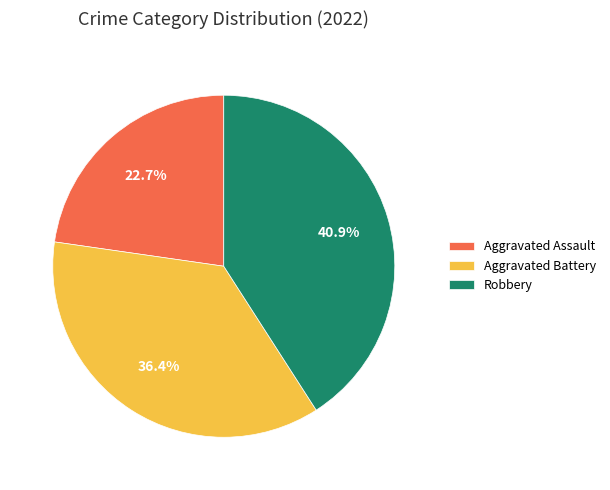

What percentage do Aggravated Battery and Aggravated Assault together represent?

59.1%